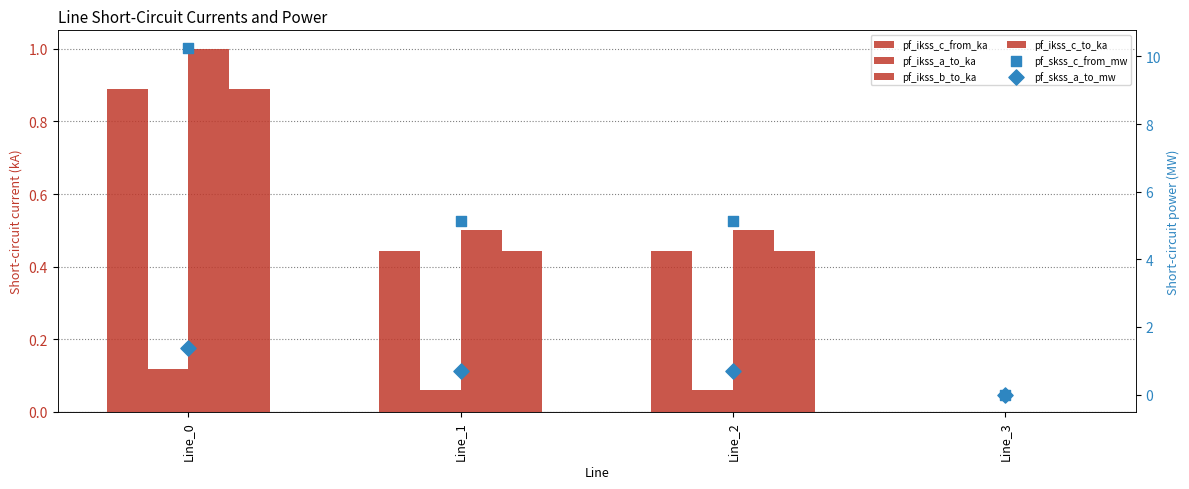

Which series reaches the maximum Y coordinate?

pf_skss_c_from_mw